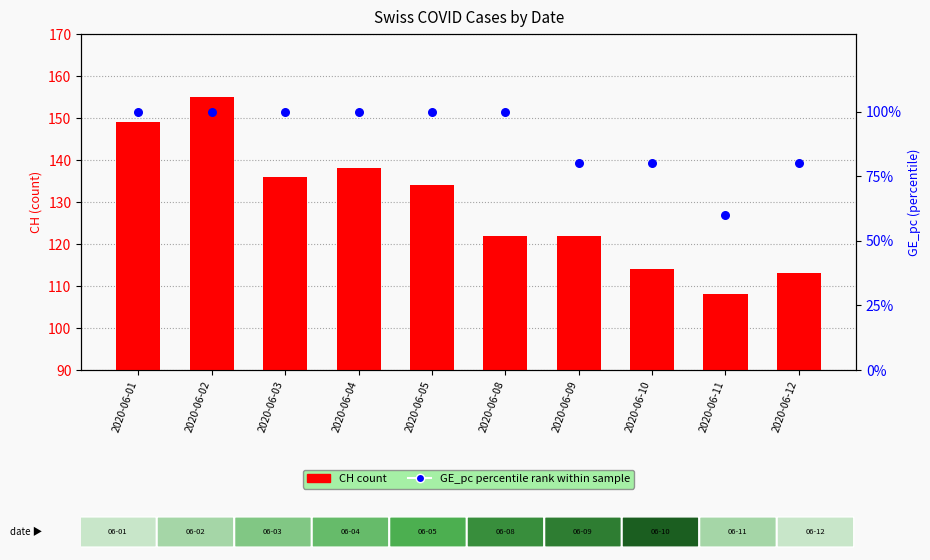

Is the value of GE_pc (percentile rank) at 2020-06-01 greater than the value of CH count at 2020-06-02?

No